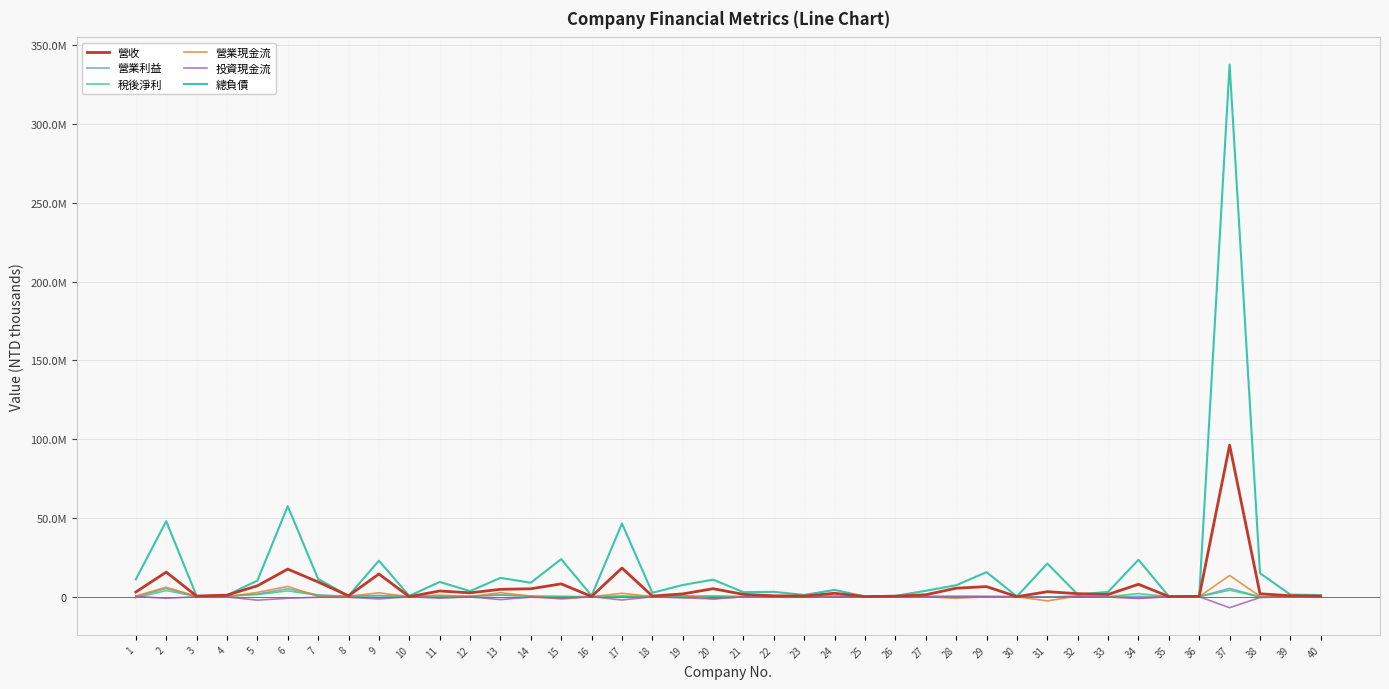

Does the chart display data point markers on the line(s)?

No